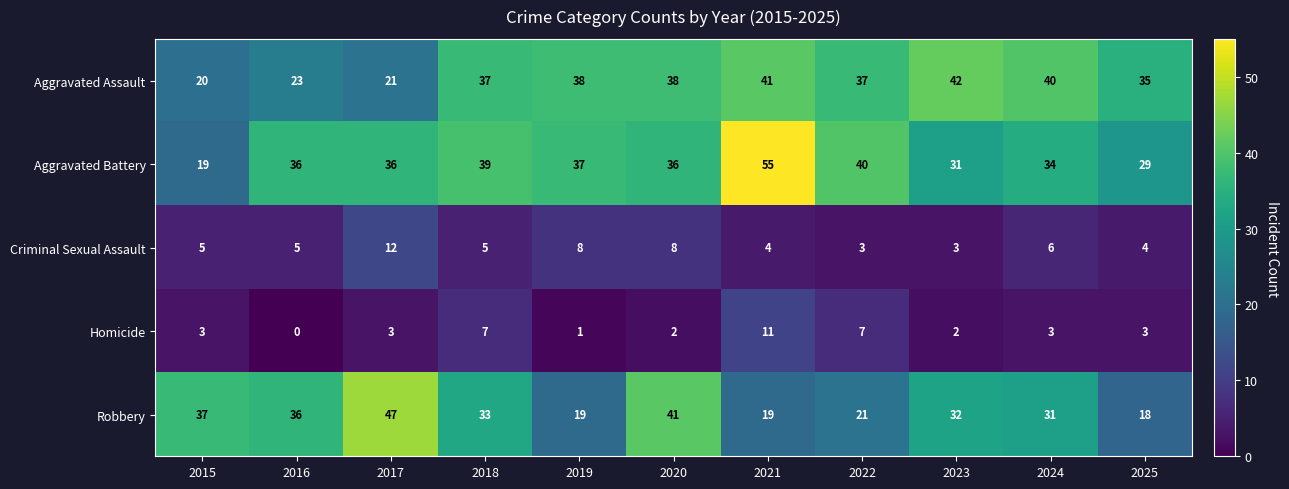

Rank the series by their maximum value, from highest to lowest.

Aggravated Battery, Robbery, Aggravated Assault, Criminal Sexual Assault, Homicide